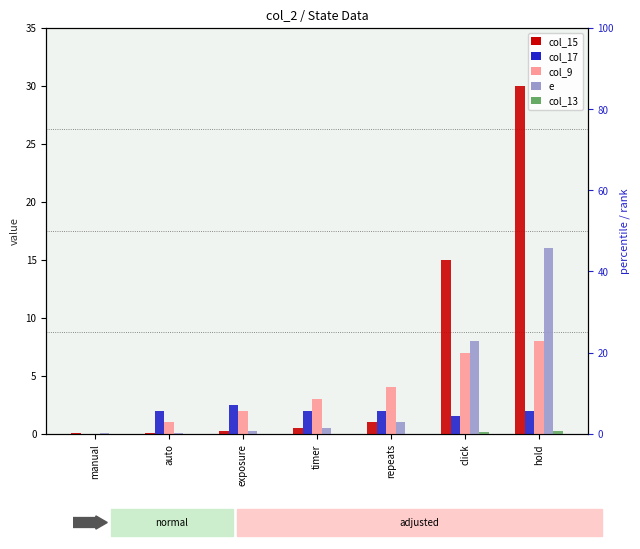

Reading right to left, list all the values displayed in this chart.

col_15: hold=30.0	click=15.0	repeats=1.0	timer=0.5	exposure=0.2	auto=0.1	manual=0.1
col_17: hold=2.0	click=1.5	repeats=2.0	timer=2.0	exposure=2.5	auto=2.0	manual=0.0
col_9: hold=8.0	click=7.0	repeats=4.0	timer=3.0	exposure=2.0	auto=1.0	manual=0.0
e: hold=16.0	click=8.0	repeats=1.0	timer=0.5	exposure=0.2	auto=0.1	manual=0.1
col_13: hold=0.3	click=0.1	repeats=0.0	timer=0.0	exposure=0.0	auto=0.0	manual=0.0